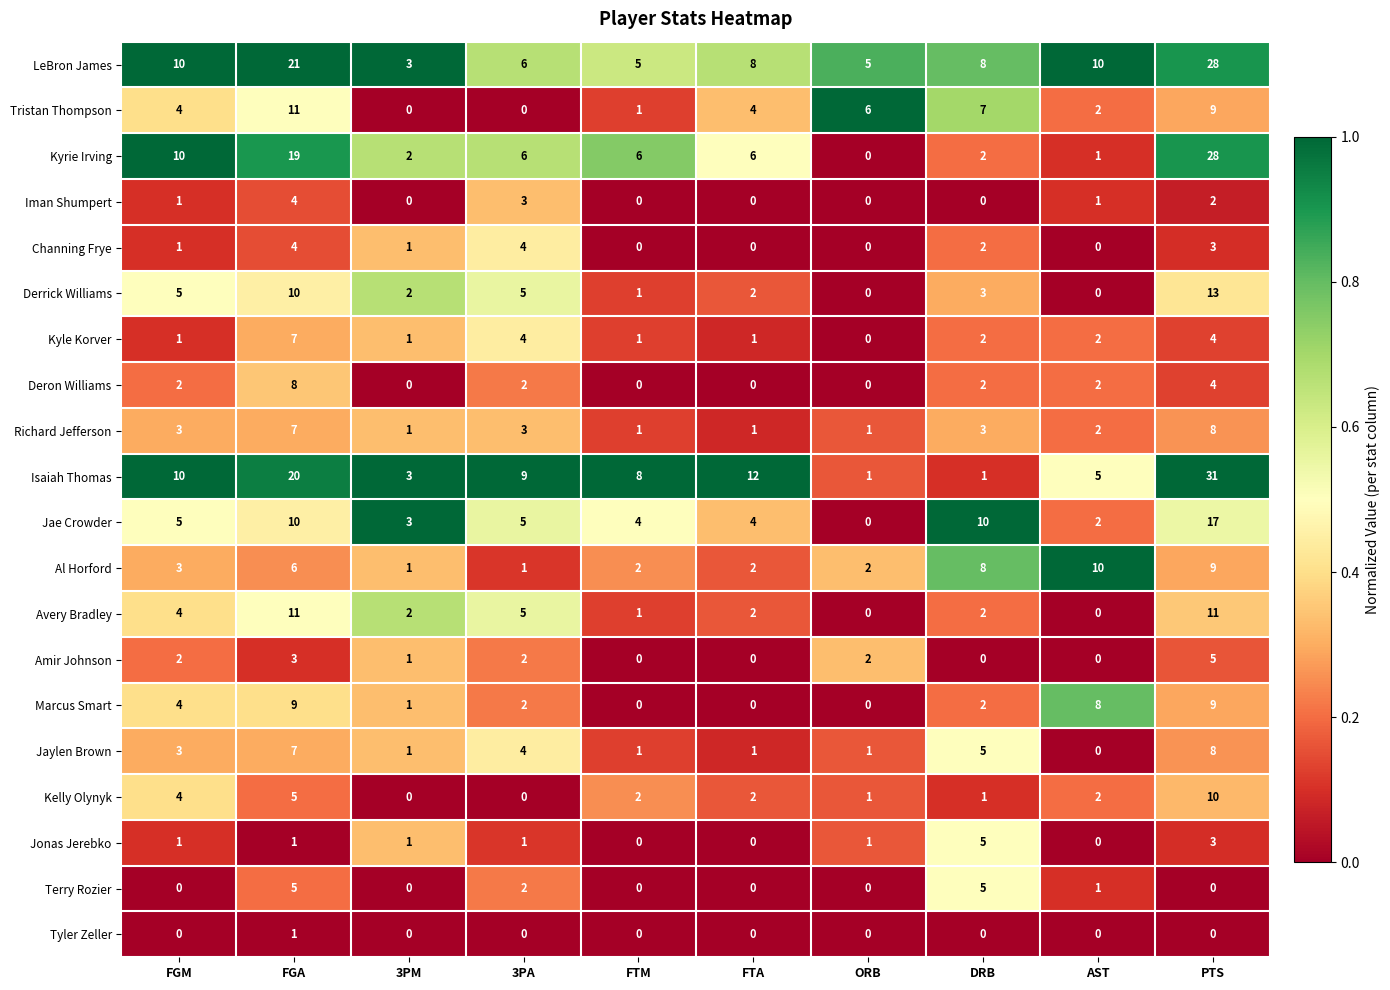

Between FGM and FGA, which series saw the biggest shift?

LeBron James